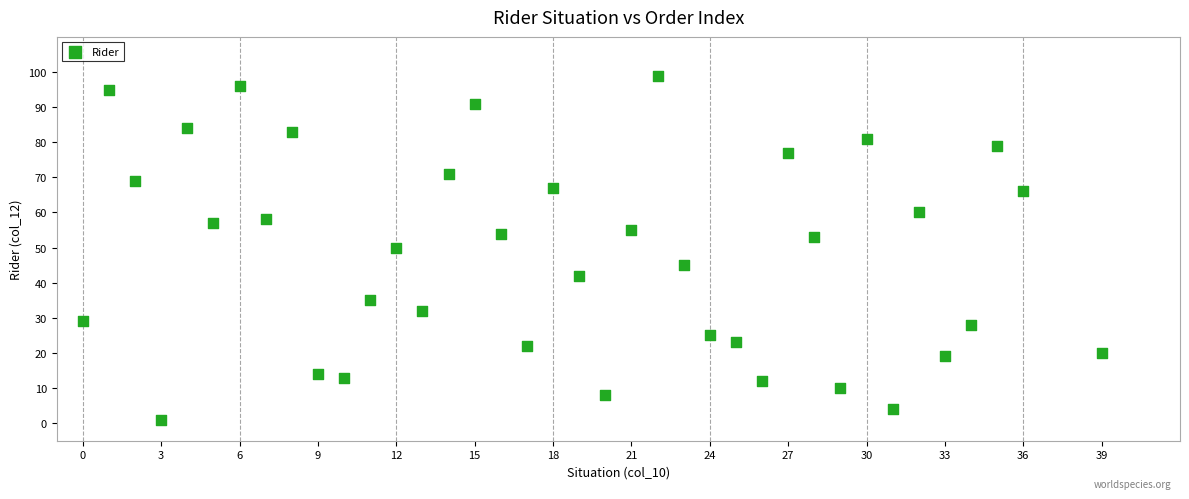

What is the range of Y values (max minus min)?

98